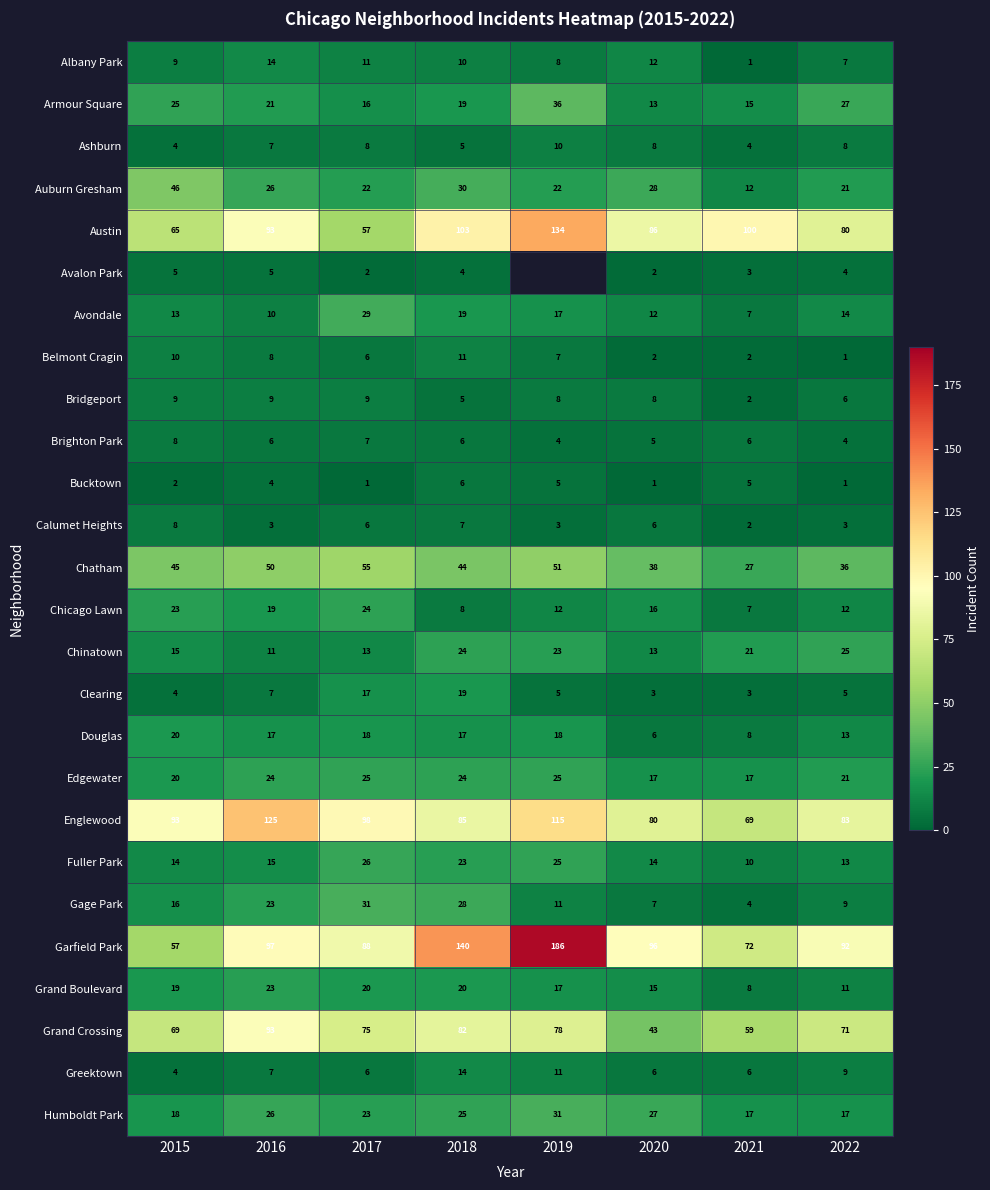

True or false: Fuller Park has a value of 44.8 at 2019.

False